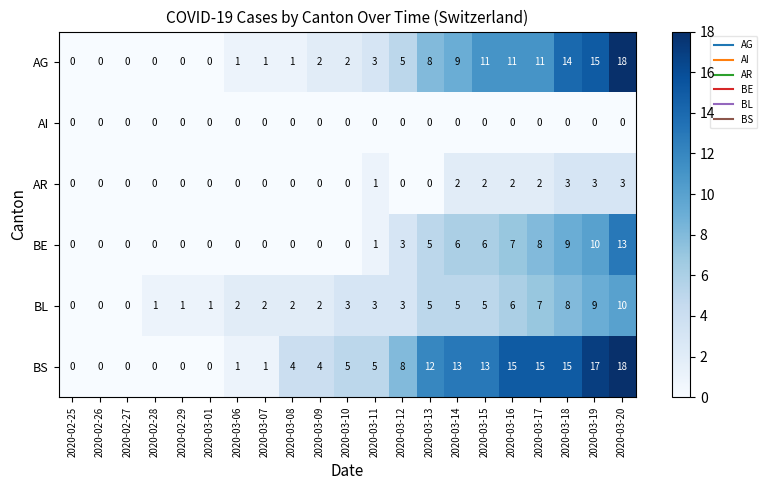

At which category is the sum across all series the highest?

2020-03-20